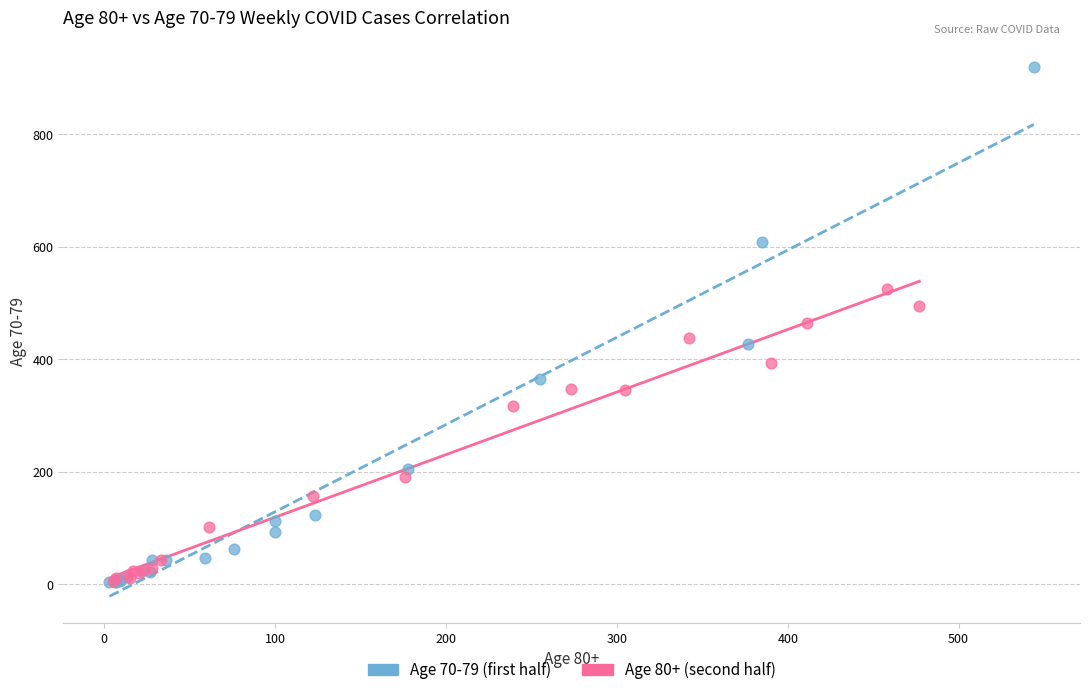

Which series has the largest Y range (max minus min)?

Age 70-79 (first half)